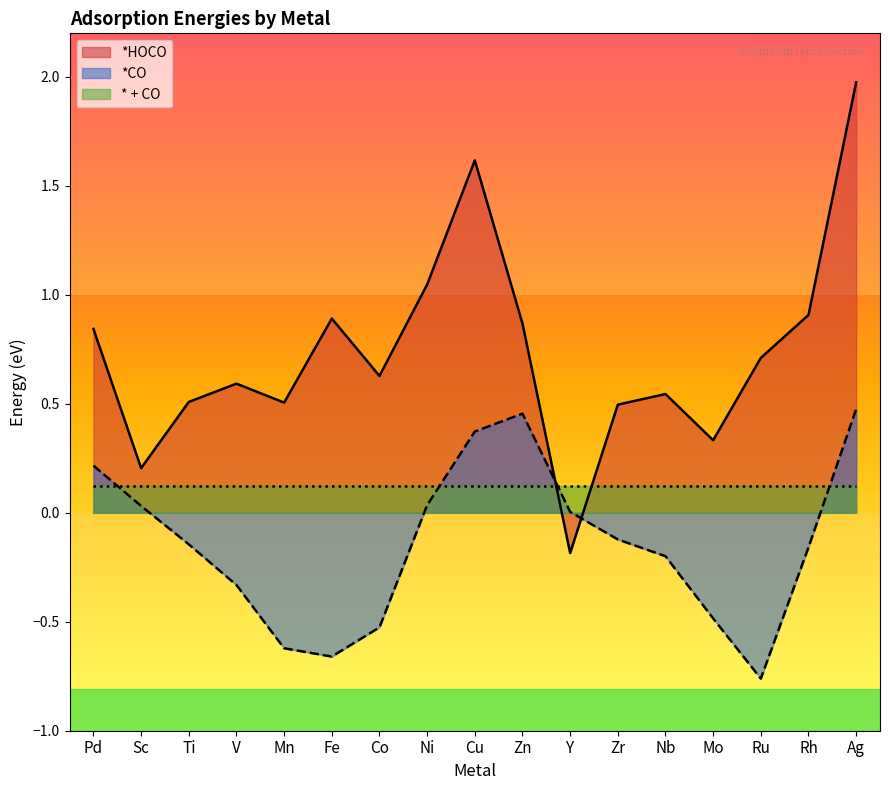

What is the difference between the maximum and minimum values in the *HOCO series?

2.2